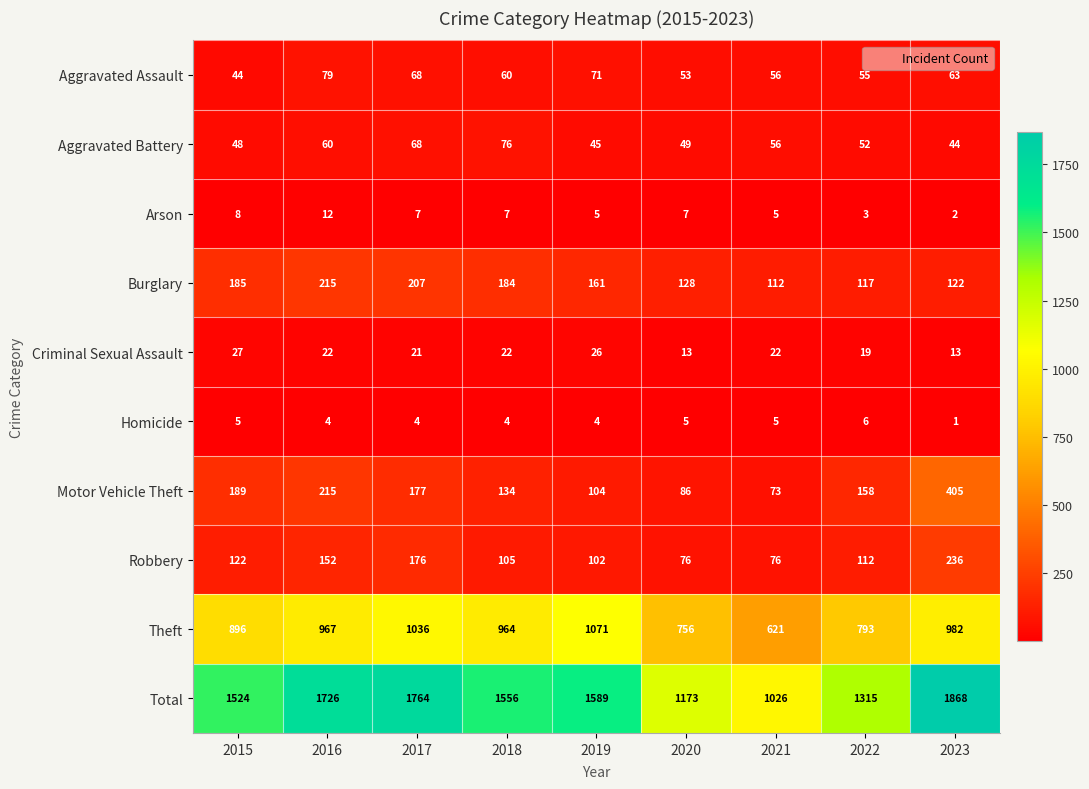

At which category is the sum across all series the highest?

2023